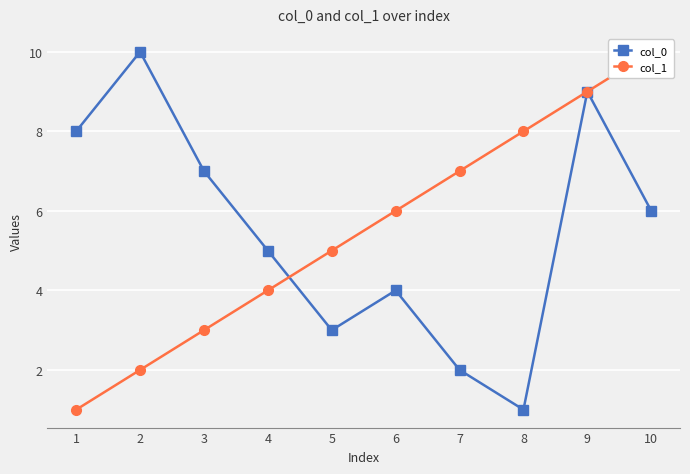

What is the difference between the highest and lowest values at 6?

2